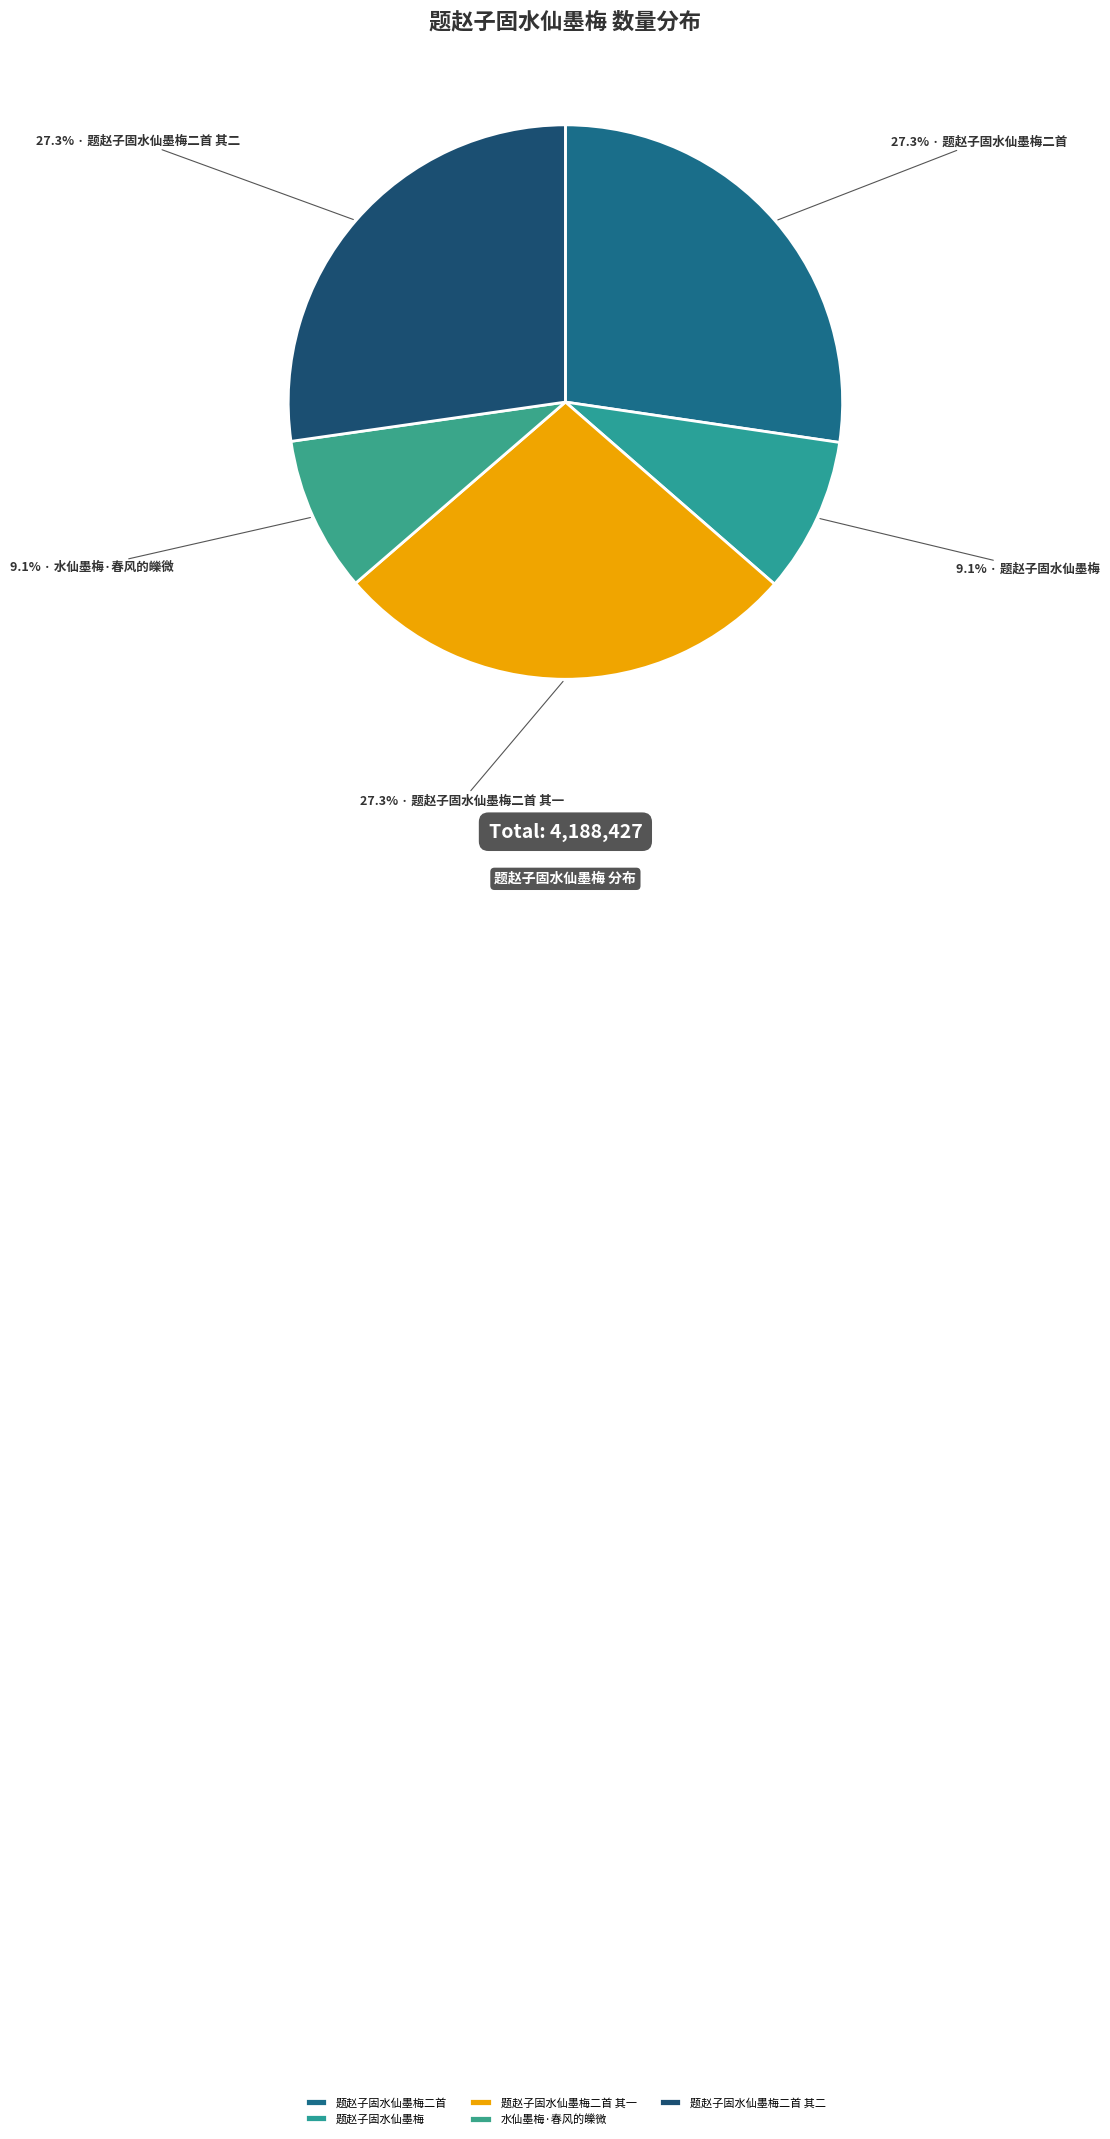

Is the sum of 题赵子固水仙墨梅二首 其二 and 水仙墨梅·春风的皪微 greater than half?

No